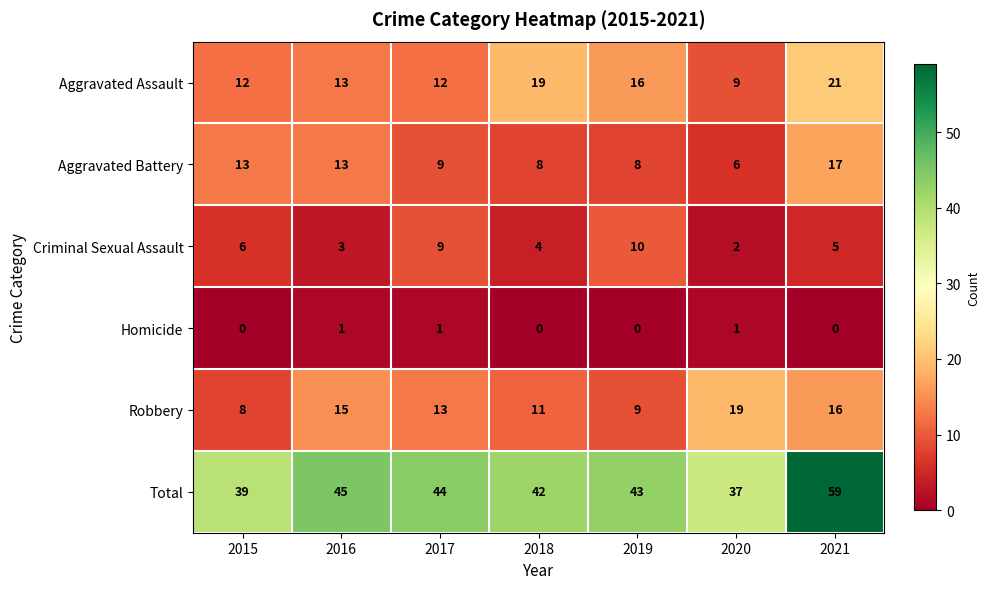

True or false: Aggravated Assault has a value of 18 at 2016.

False